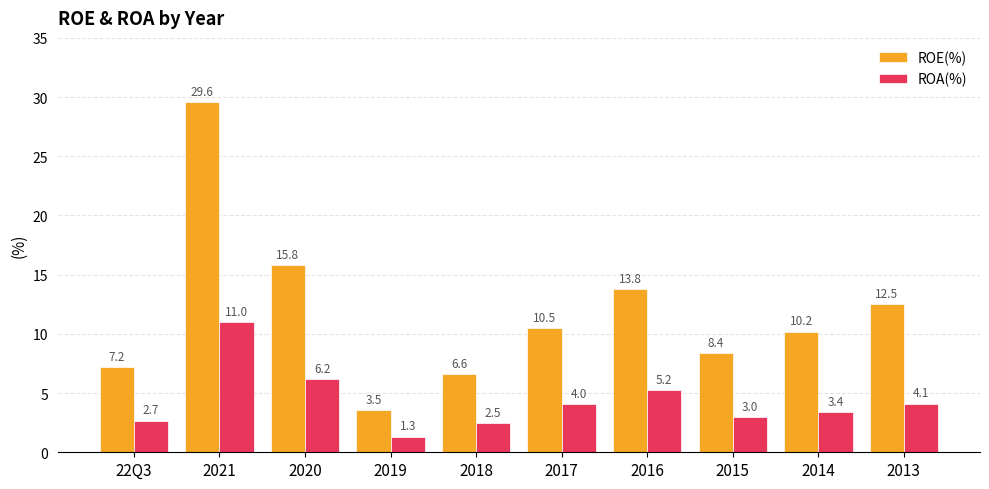

At which category is the sum across all series the highest?

2021